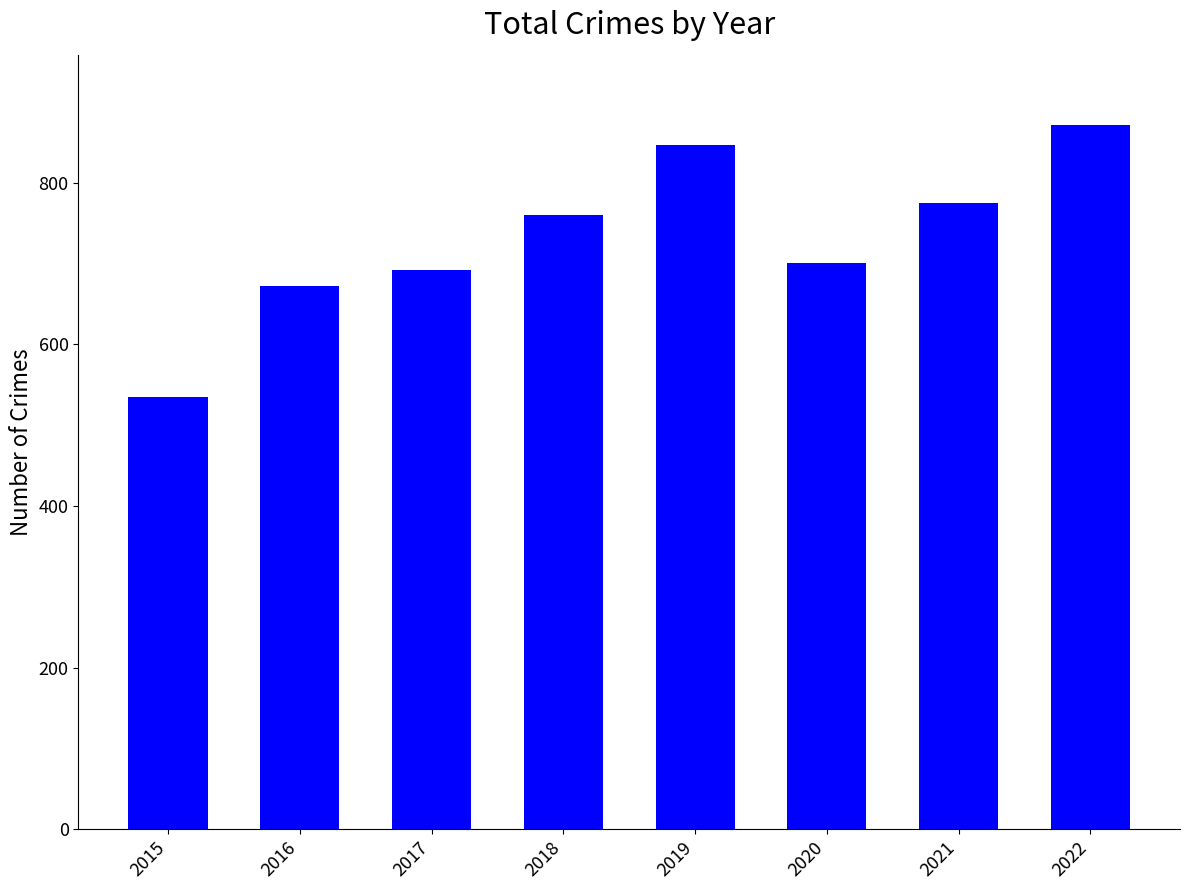

How many values are below 760?

4